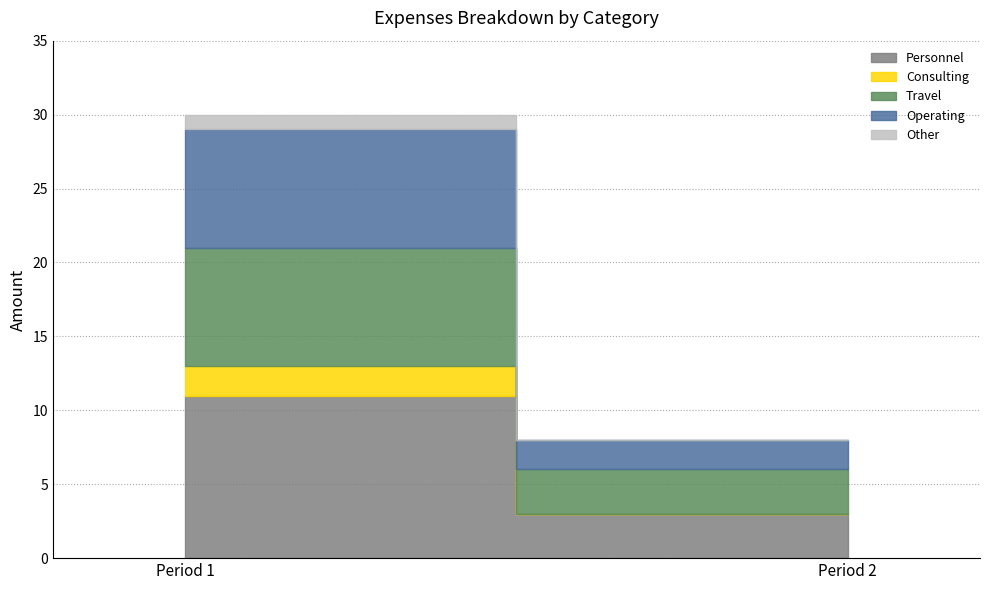

The Other series shows 1 at Period 1. True or false?

True